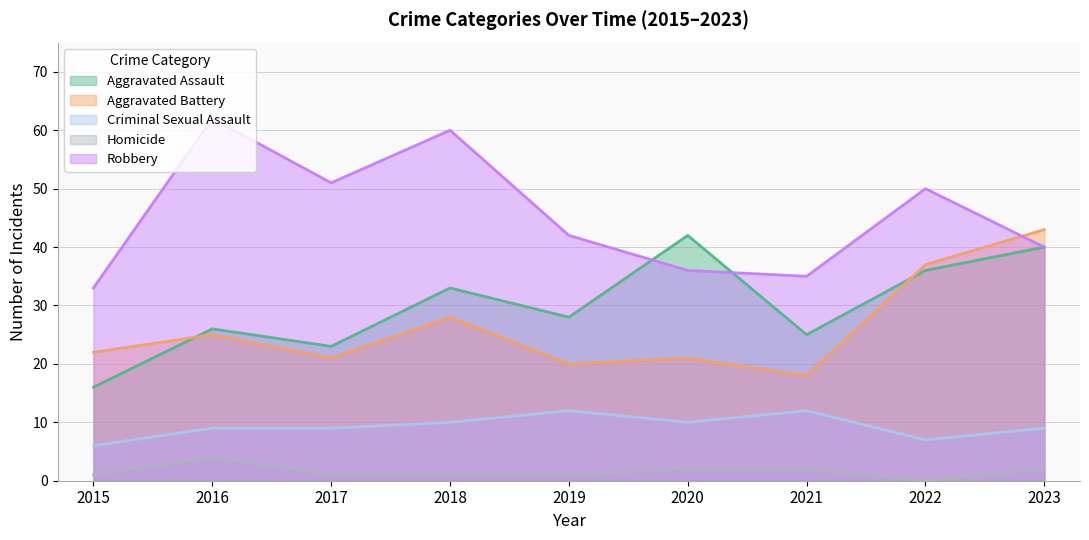

What are all the series names shown in the legend?

Aggravated Assault, Aggravated Battery, Criminal Sexual Assault, Homicide, Robbery